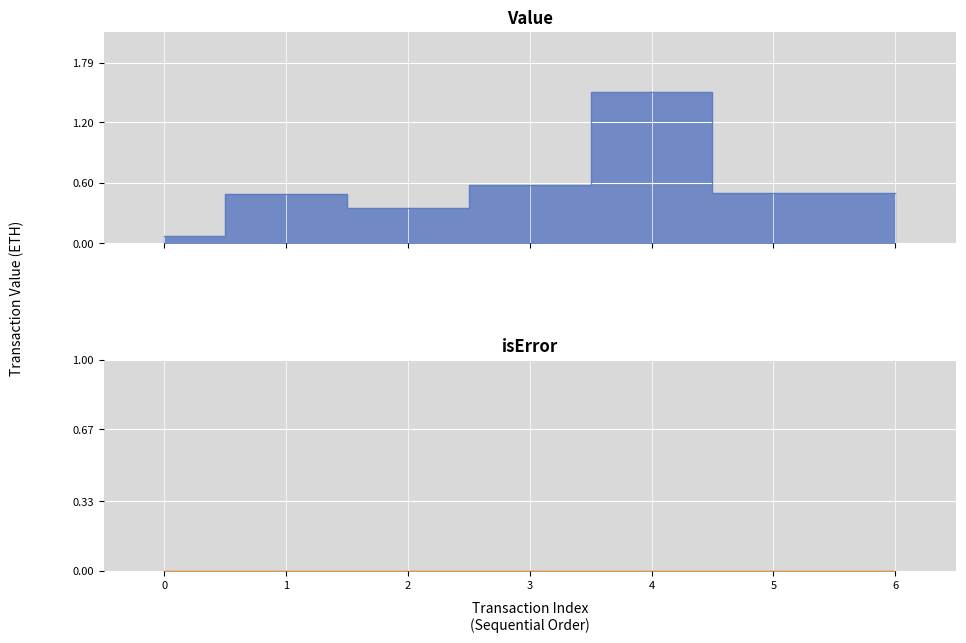

What is the value of the 6th point from the left?

0.5